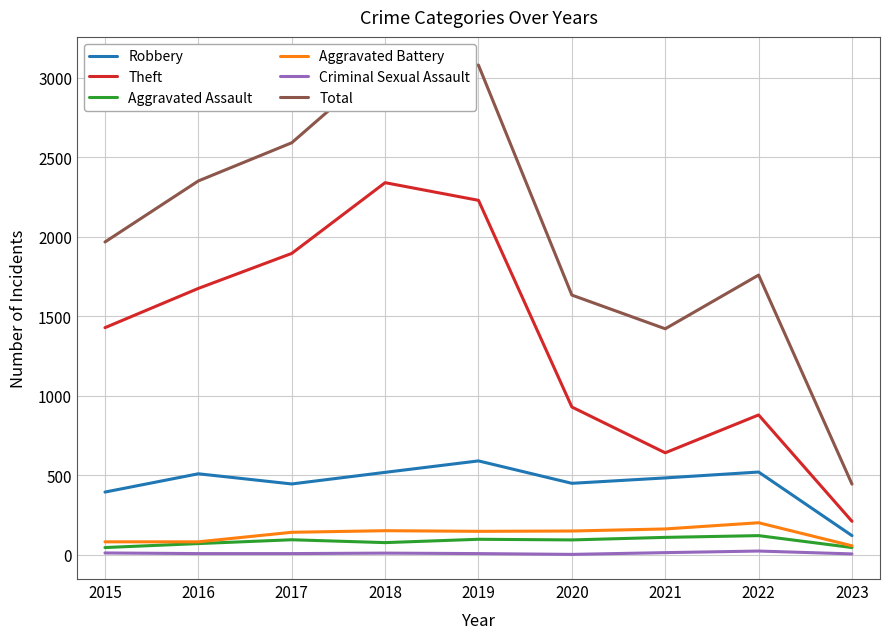

What is the maximum value for Criminal Sexual Assault?

24